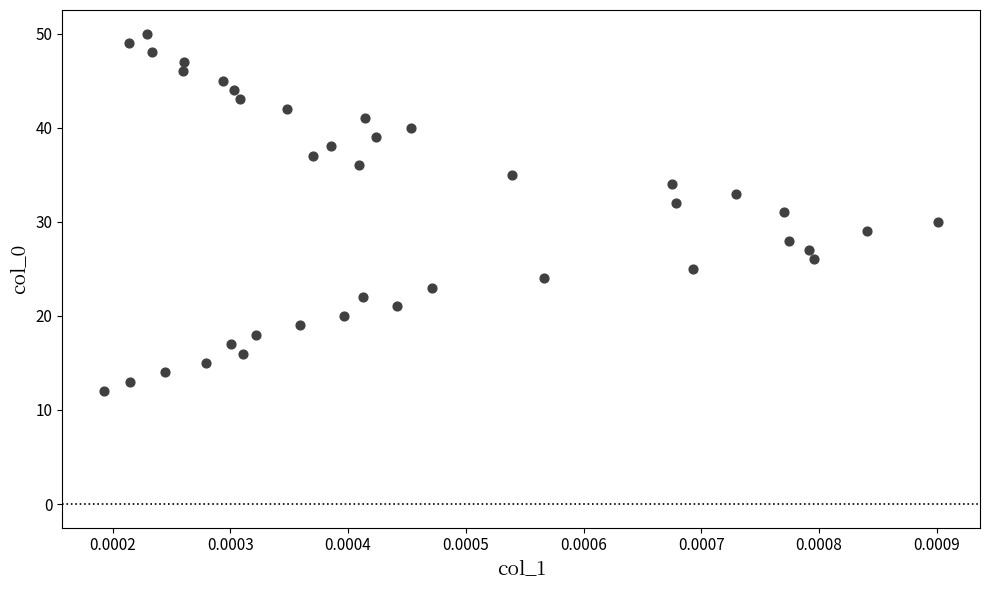

What is the range of Y values (max minus min)?

38